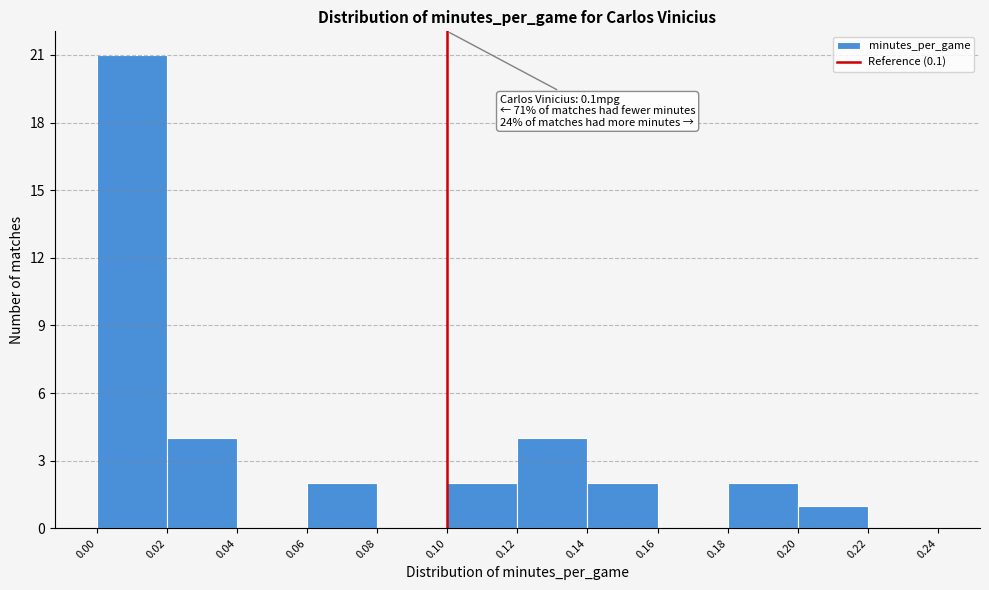

Over which range of the x-axis is the bar tallest?

0.00 to 0.02